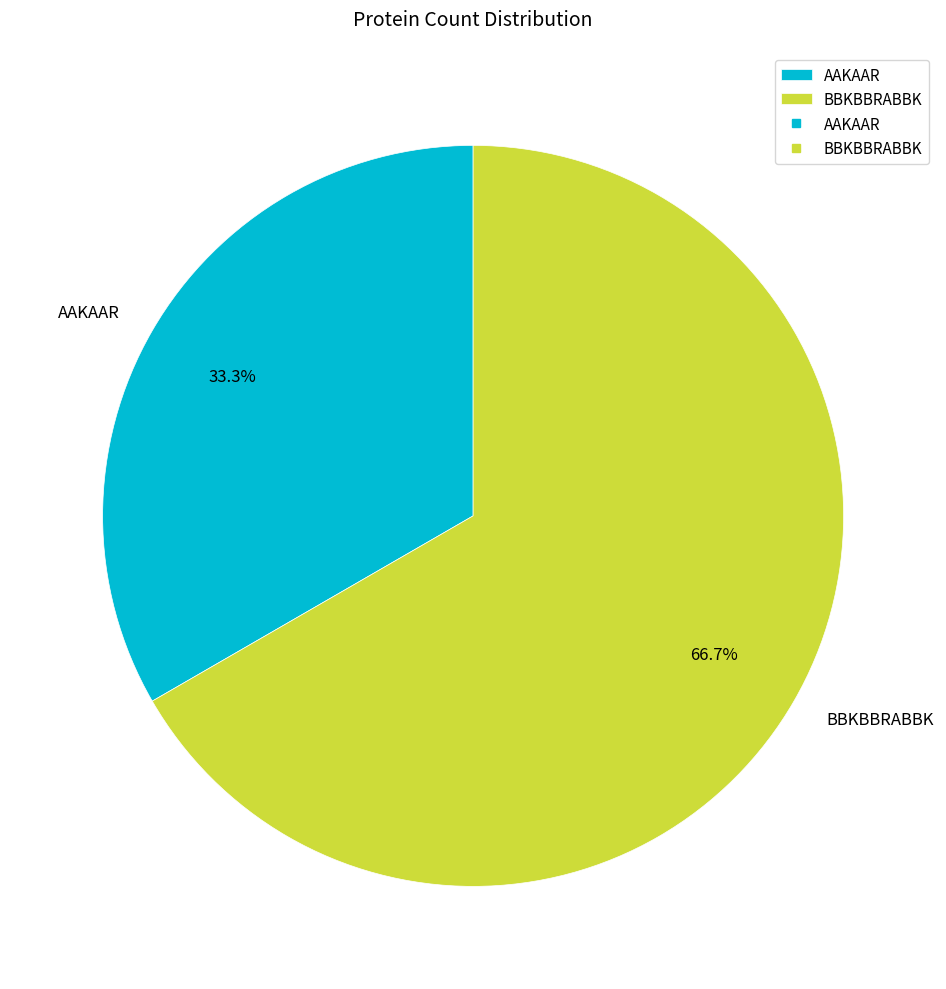

To the nearest percent, what portion does AAKAAR represent?

33%